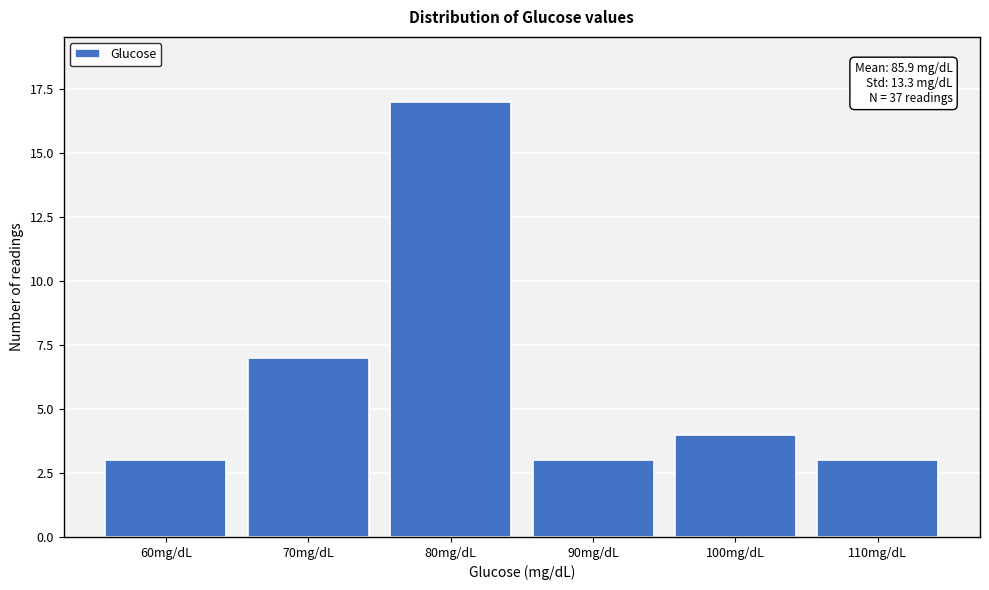

Reading left to right, list all the values displayed in this chart.

60mg/dL=3	70mg/dL=7	80mg/dL=17	90mg/dL=3	100mg/dL=4	110mg/dL=3